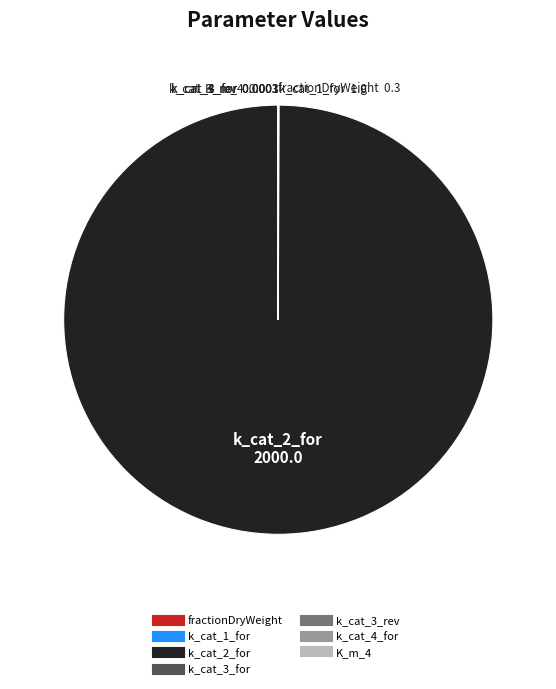

The k_cat_2_for slice represents 100% of the pie. True or false?

True